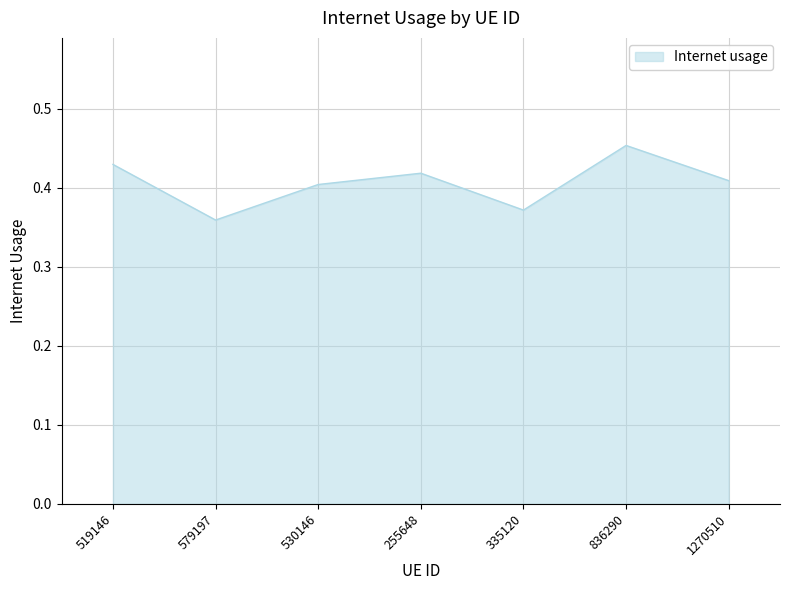

What position from the left is 579197?

2